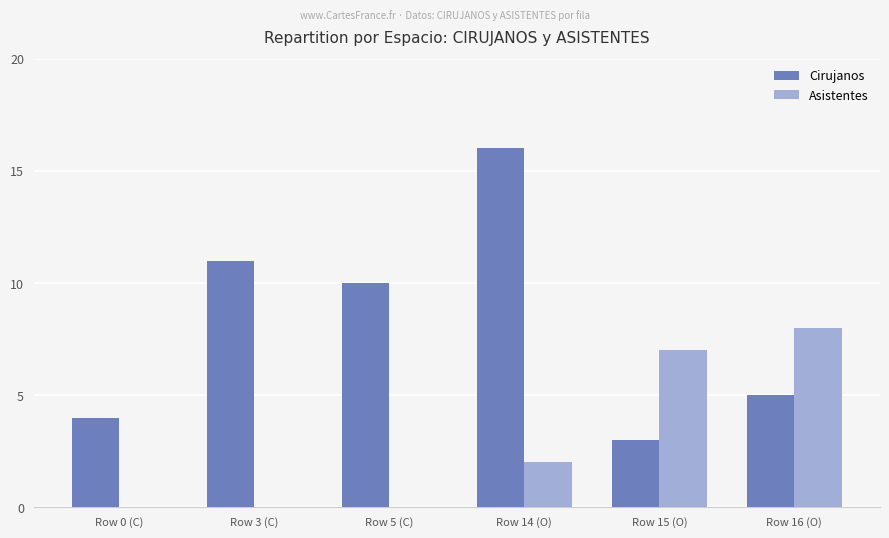

Count the number of categories in the chart.

6